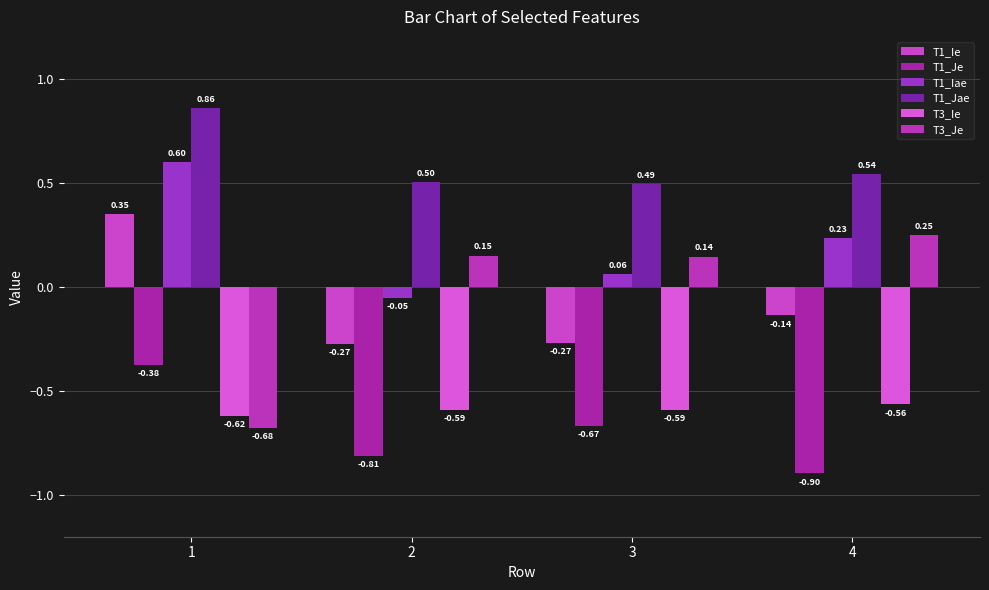

What is the smallest value displayed?

-0.9